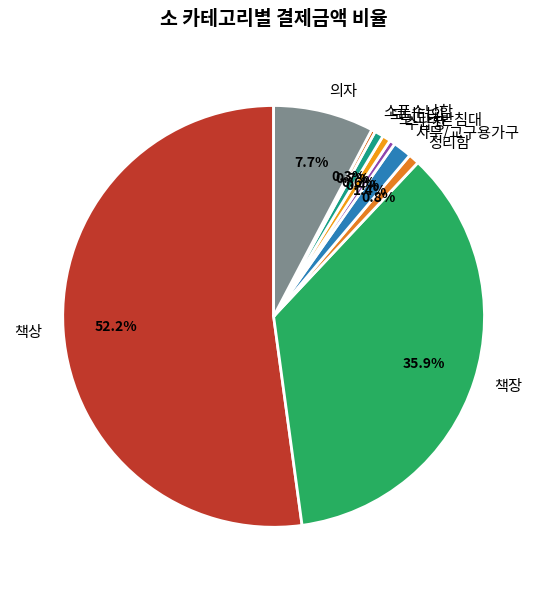

To the nearest percent, what is the combined percentage of 모니터받침대 and 책상?

53%